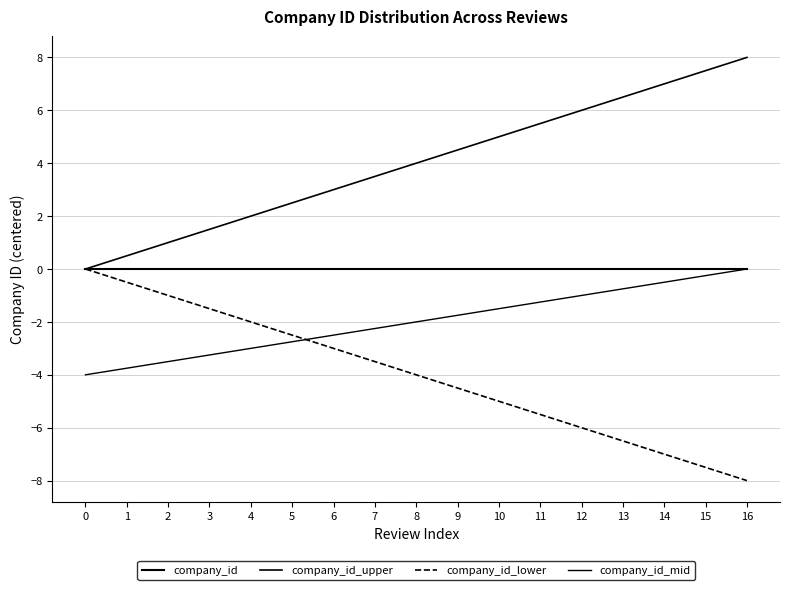

At which category is the sum across all series the highest?

16